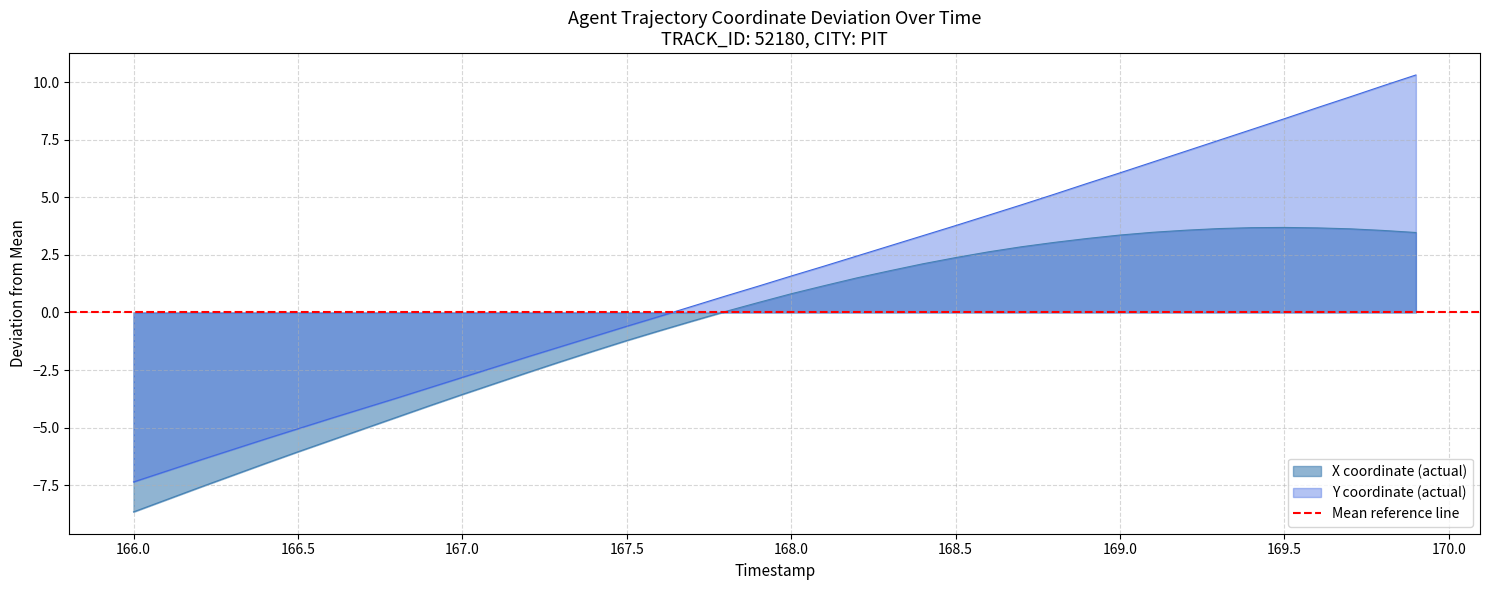

What is the highest value of the Y series?

10.3